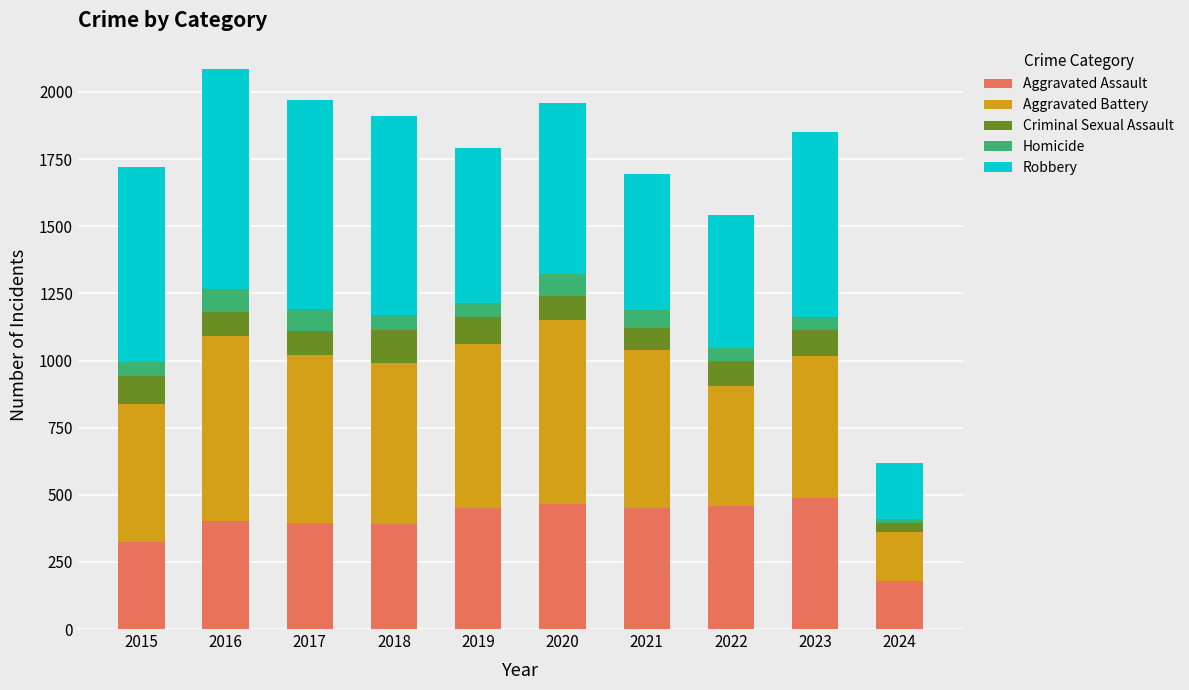

Are the bars horizontal?

No